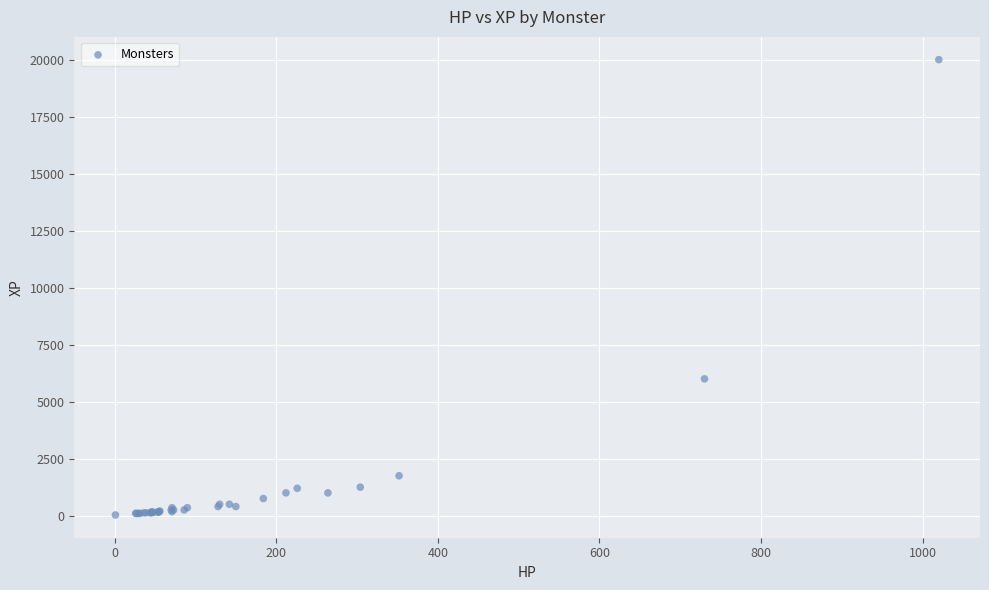

What Y value in the scatter plot is closest to 10015?

6000